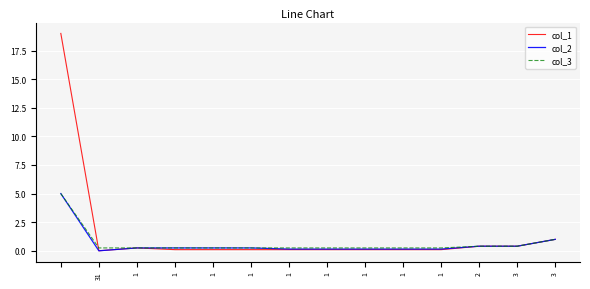

Which series has the largest total across all categories?

col_1